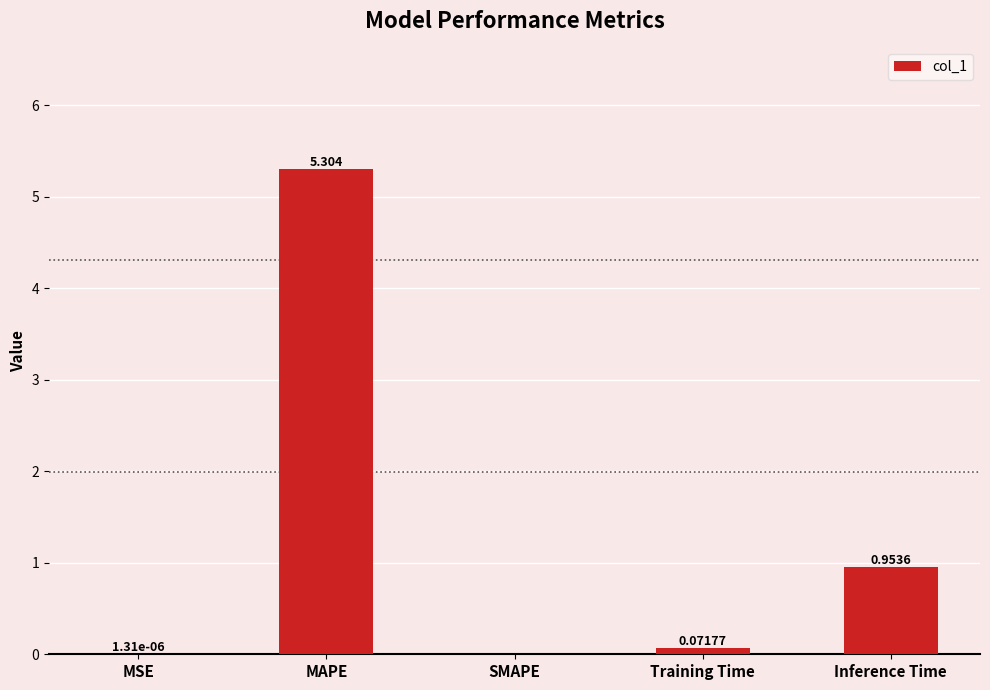

Does the chart contain stacked bars?

No